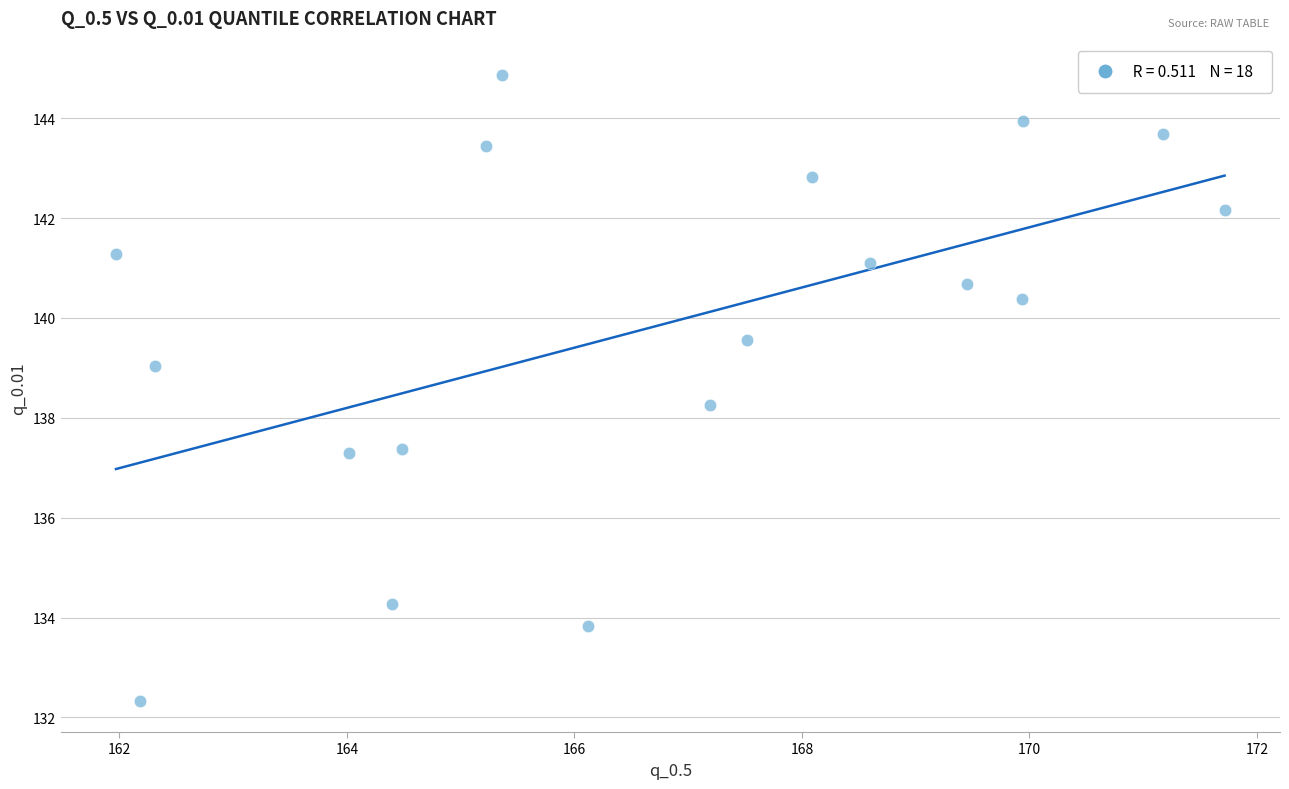

What is the range of Y values (max minus min)?

12.5